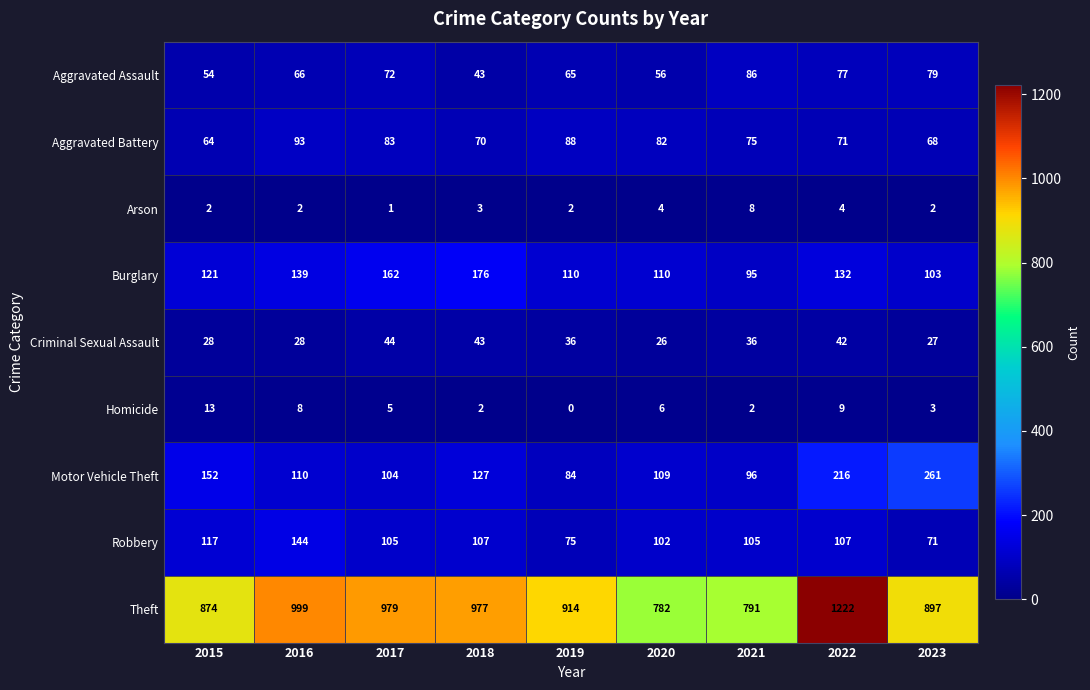

At how many categories does at least one series exceed 602?

9